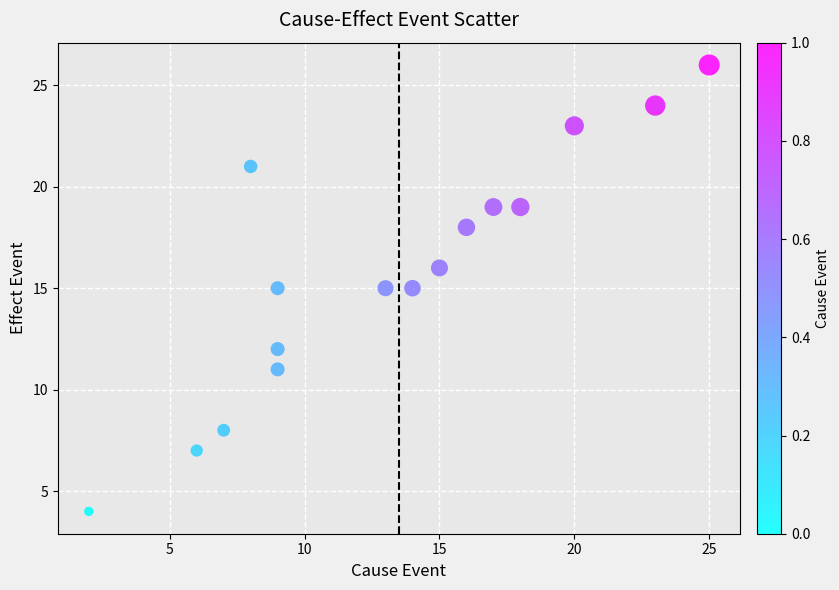

What is the range of X values (max minus min)?

23